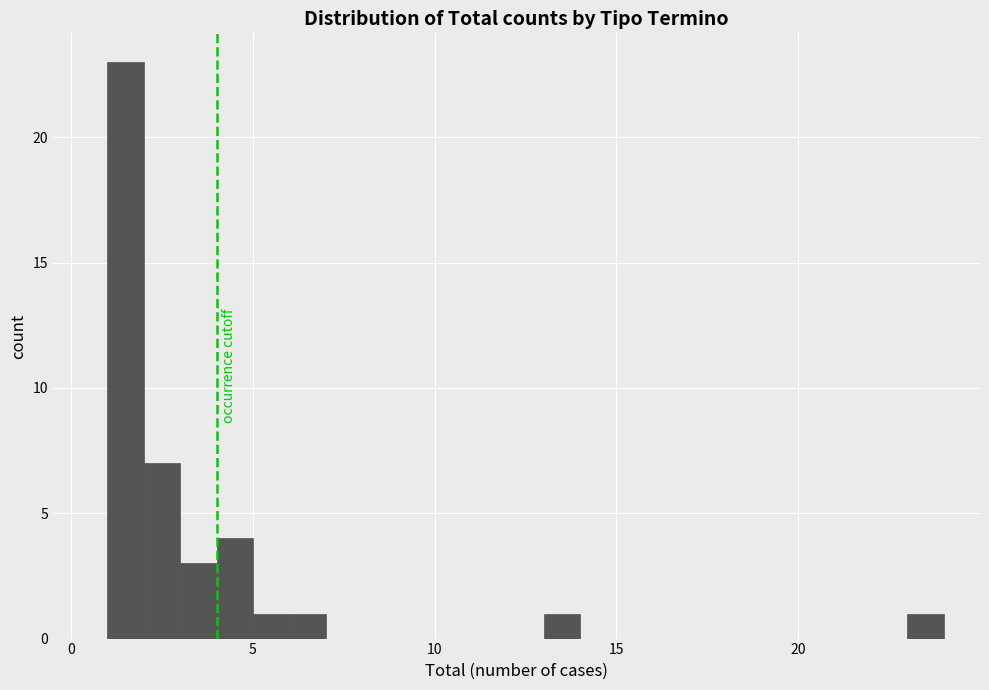

Read against the x-axis, roughly where is the centre of the tallest bar?

1.5